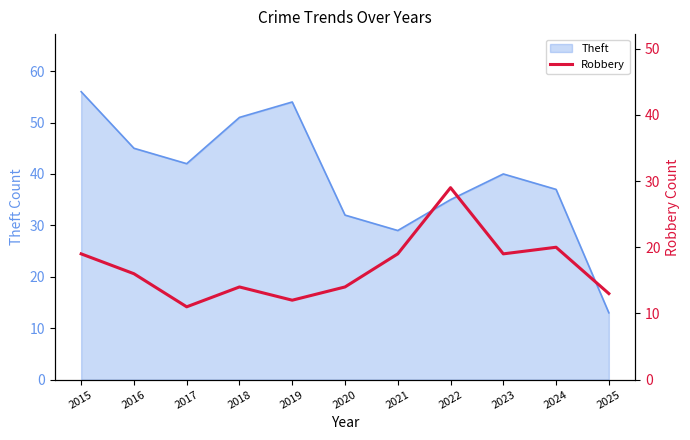

How many values are below 16?

5